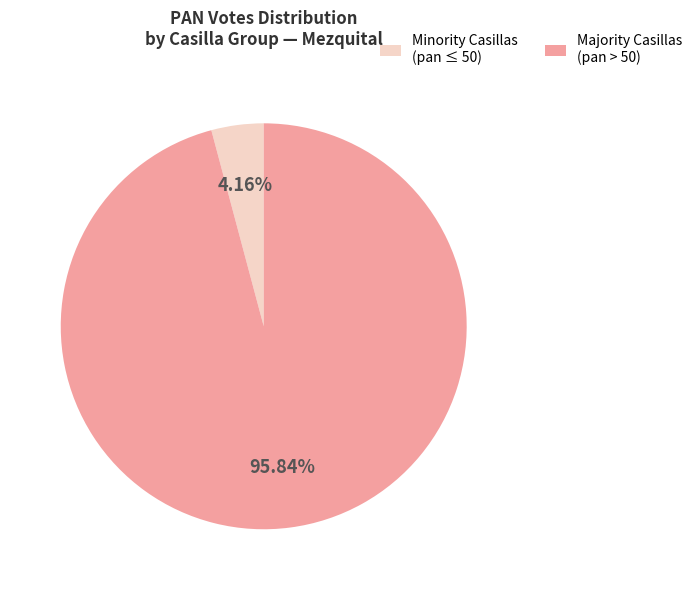

To the nearest percent, what is the difference between the largest and smallest slice percentages?

92%